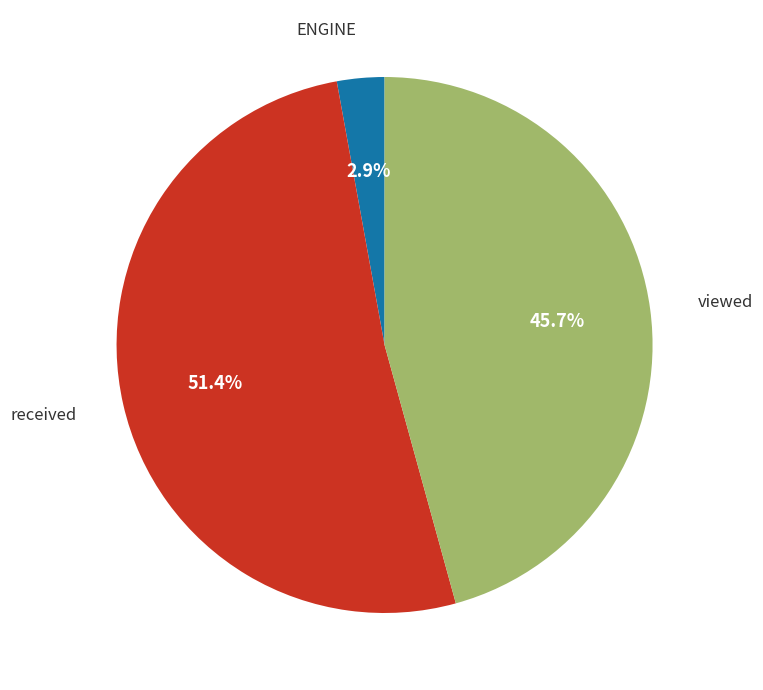

Is there any slice that represents more than half of the pie?

Yes